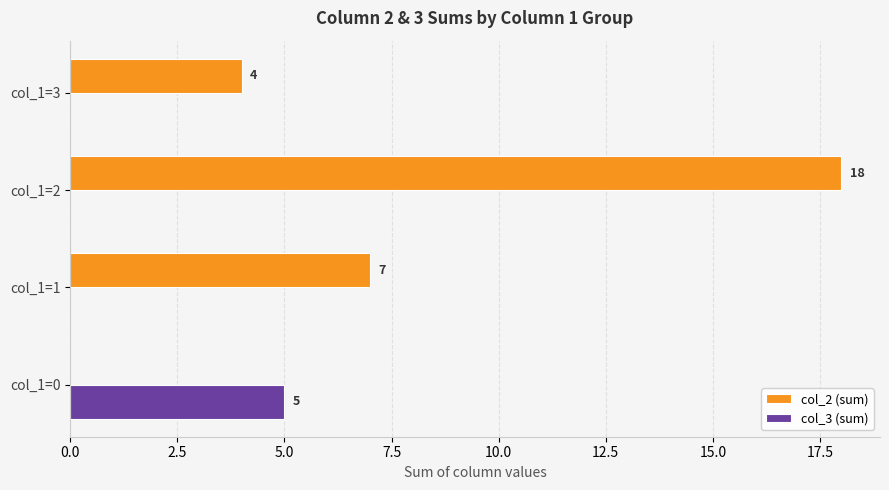

What is the total value across all series at col_1=2?

18